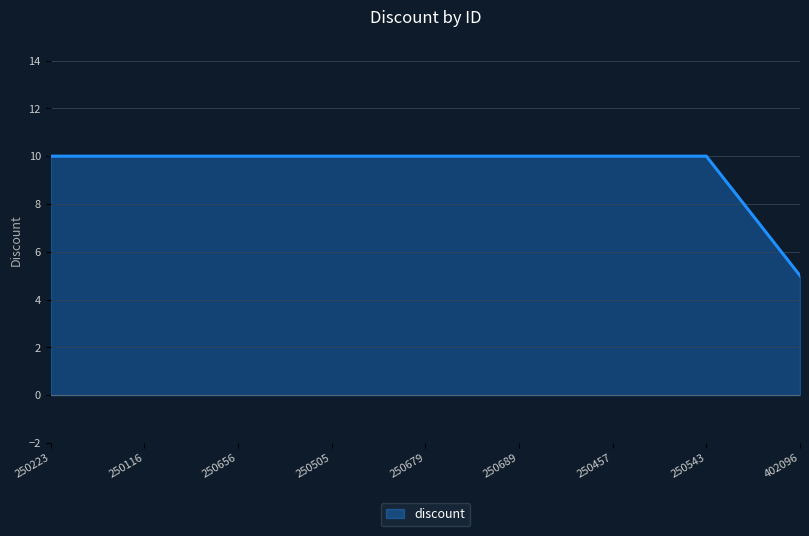

What is the ratio of the value at 250116 to the value at 250679?

1.0